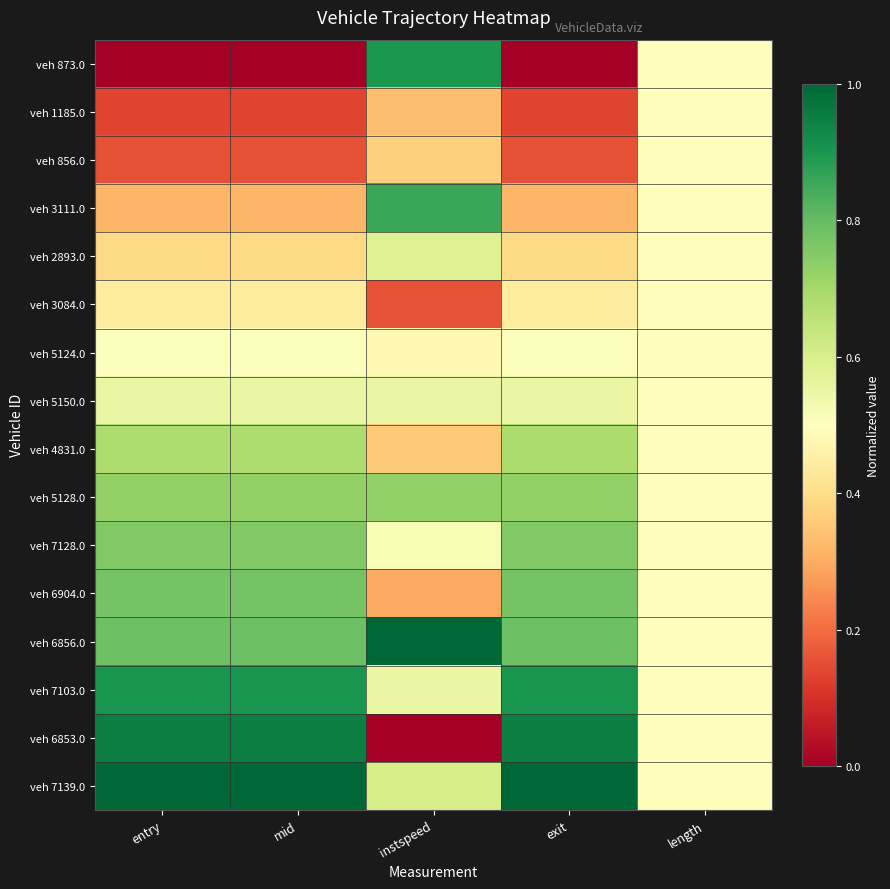

Between mid and instspeed, which is larger?

instspeed